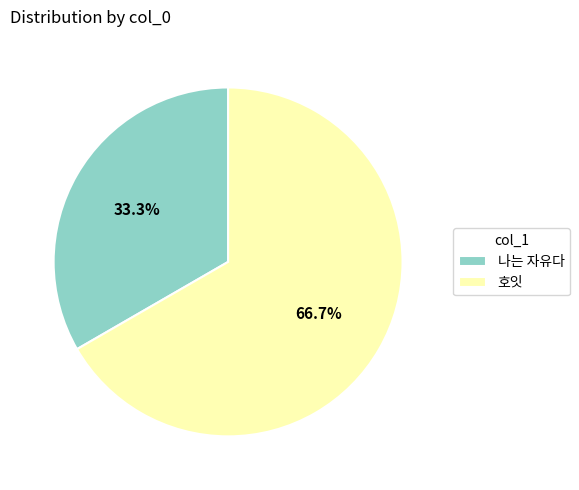

What is the smallest slice in the pie chart?

나는 자유다